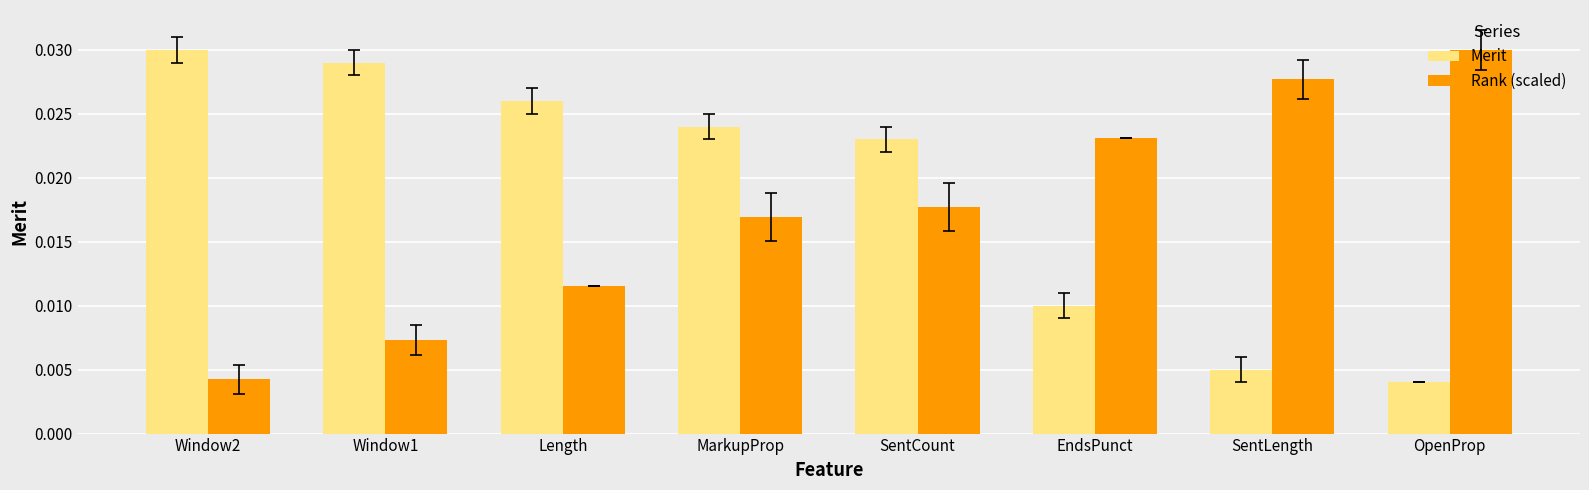

What position from the left is OpenProp?

8